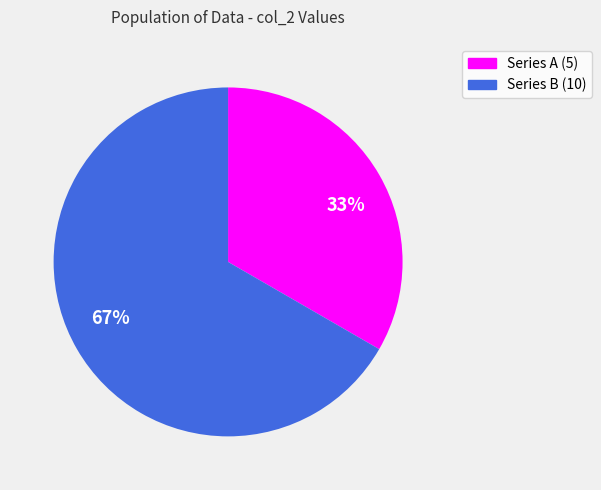

Do 33% and 67% together represent more than half of the pie?

Yes